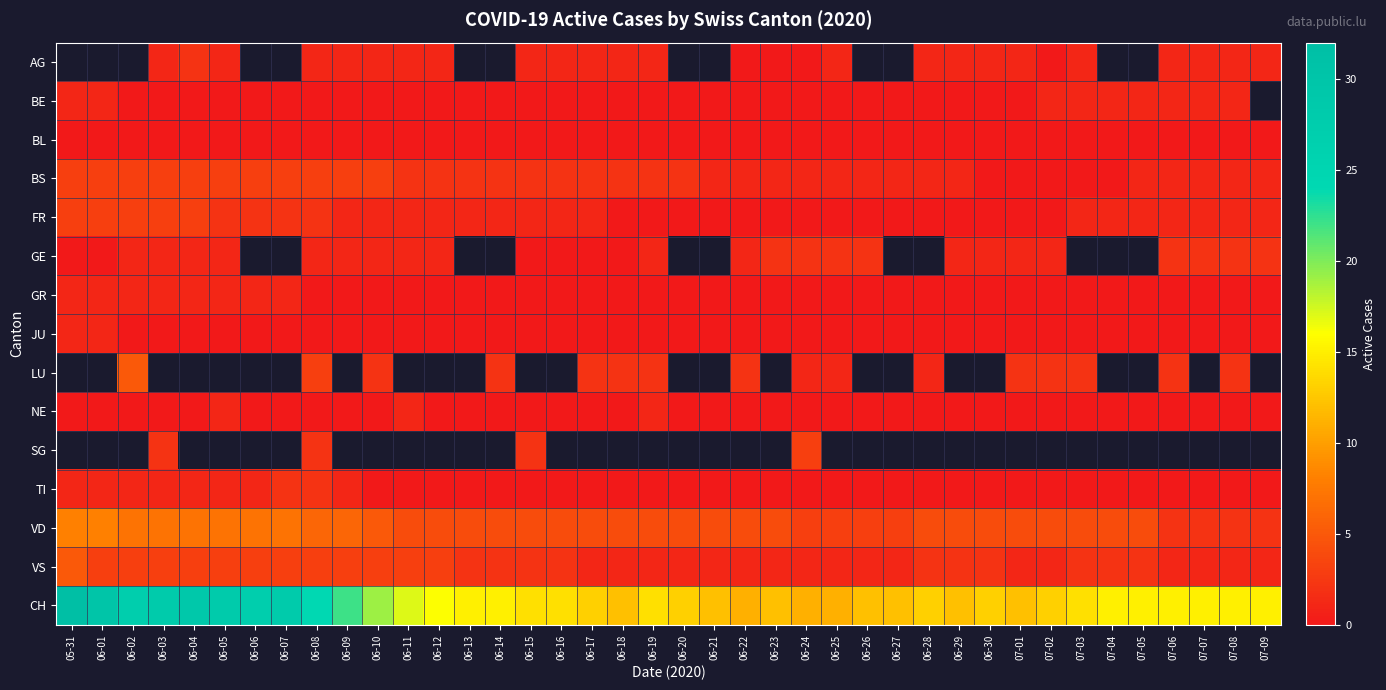

Which series has the largest range (max minus min)?

CH